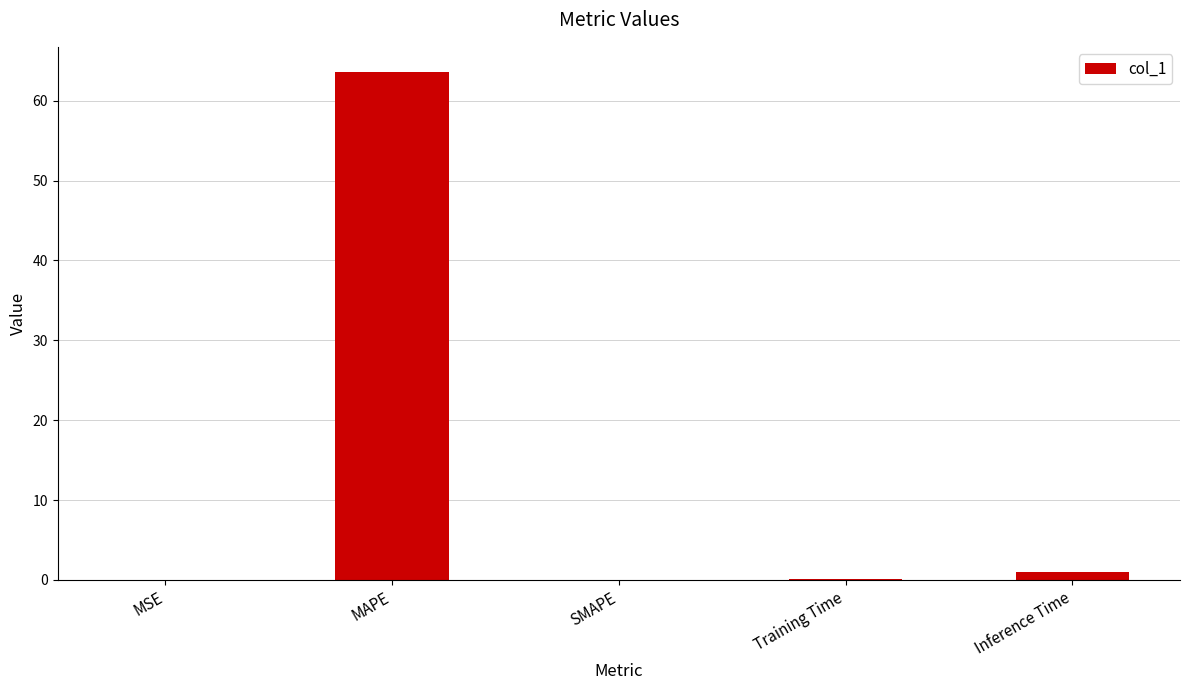

What is the maximum value shown in the chart?

63.6